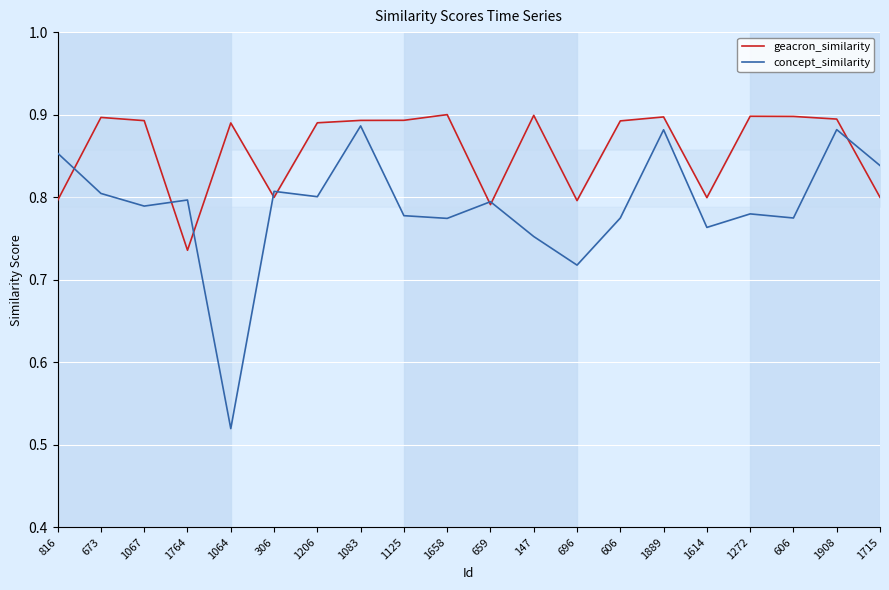

Where do concept_similarity and geacron_similarity first cross each other?

816 and 673